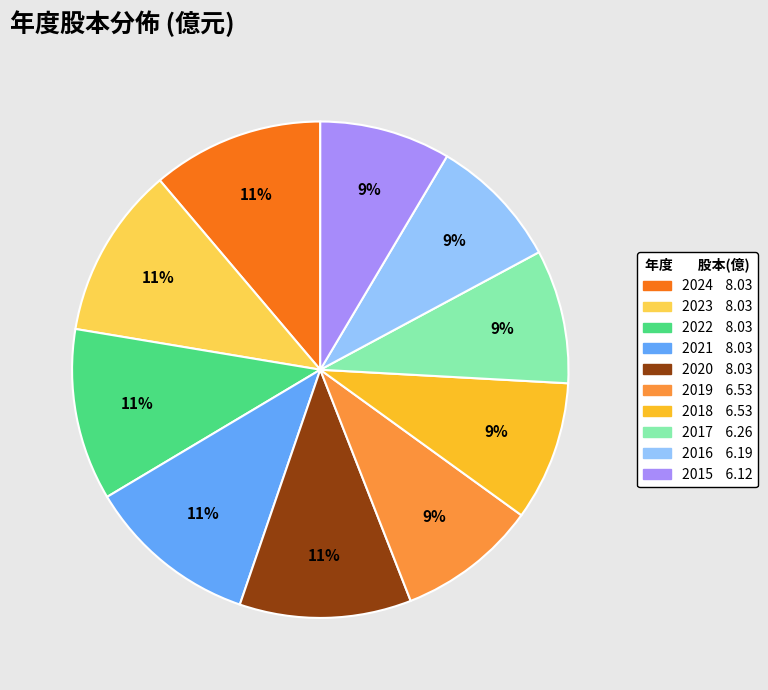

Does 2023 represent more than half of the total?

No